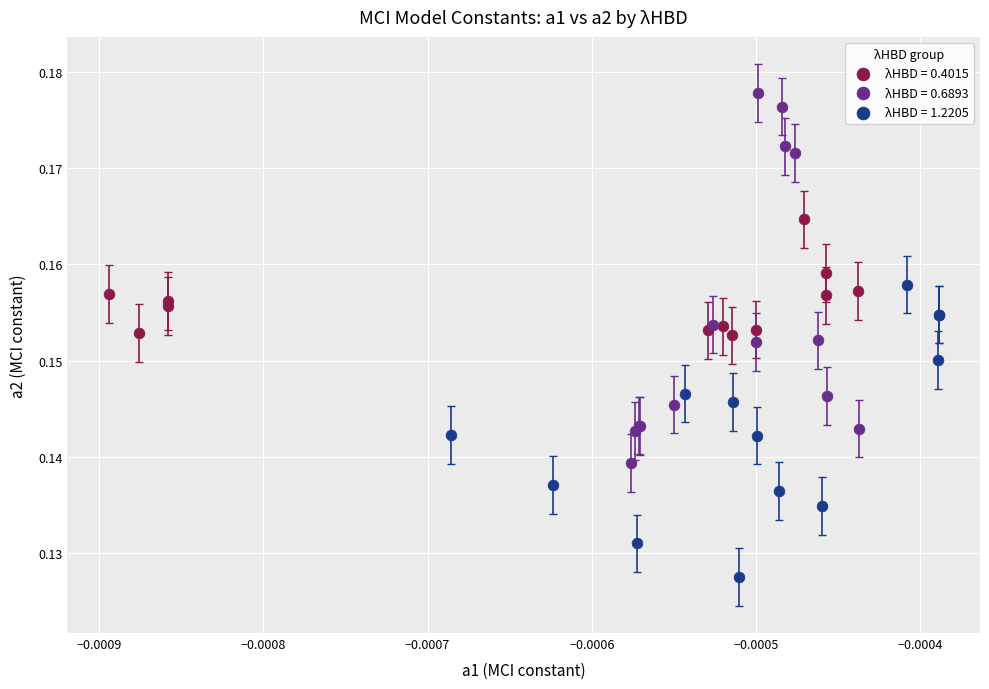

Which series has the largest Y range (max minus min)?

λHBD = 0.6893